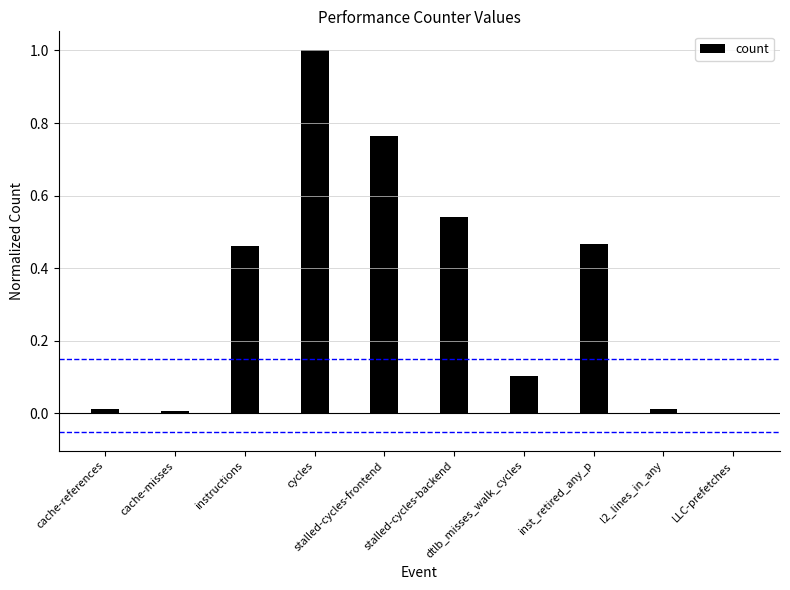

What is the greatest value displayed?

1.0